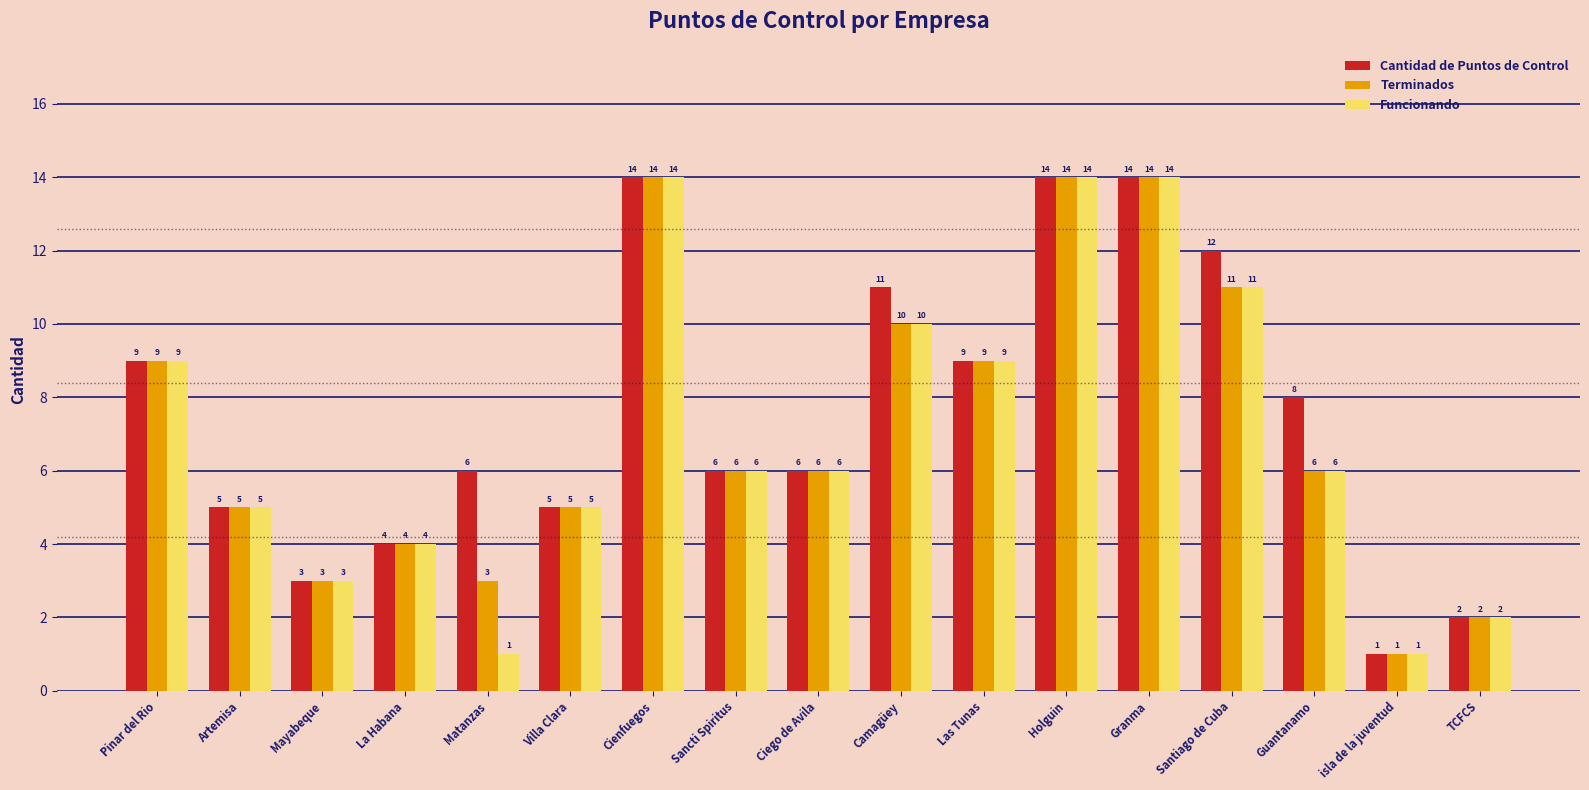

What is the value of the Terminados bar at the 11th from the left?

9